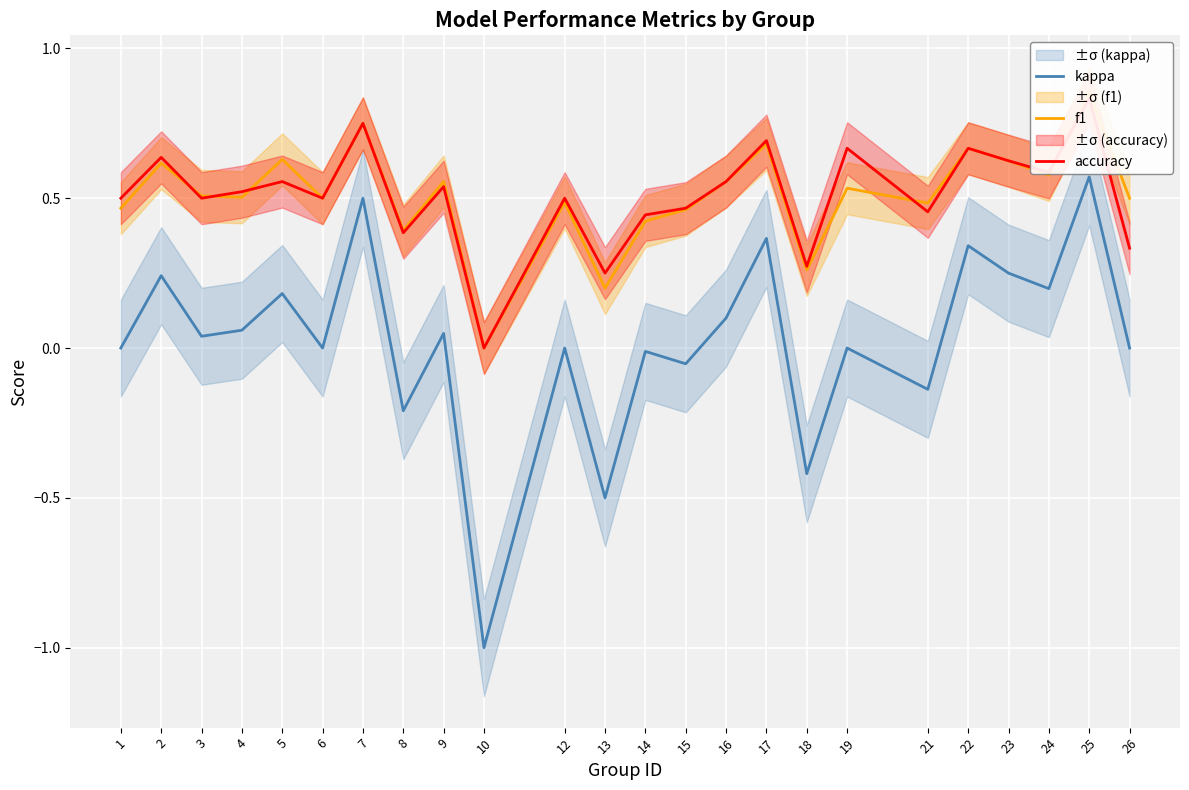

What is the total value across all series at 22?

1.7